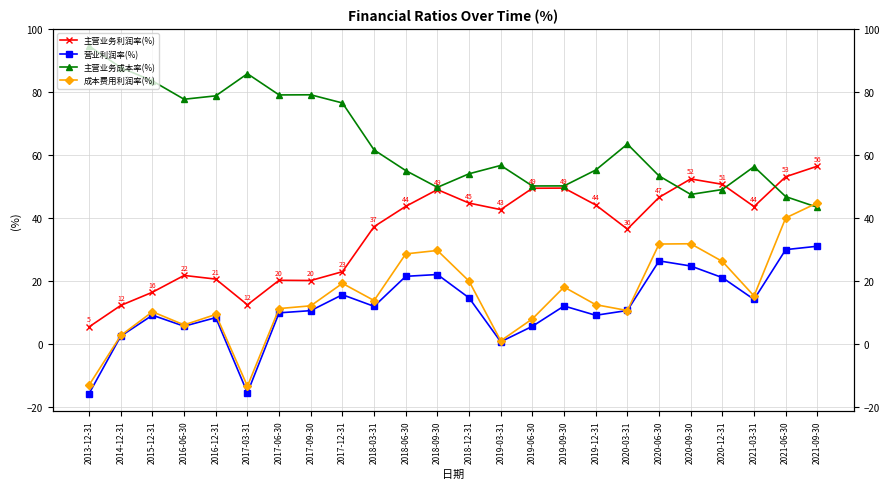

Rank the series at 2020-09-30 from lowest to highest value.

营业利润率(%), 成本费用利润率(%), 主营业务成本率(%), 主营业务利润率(%)